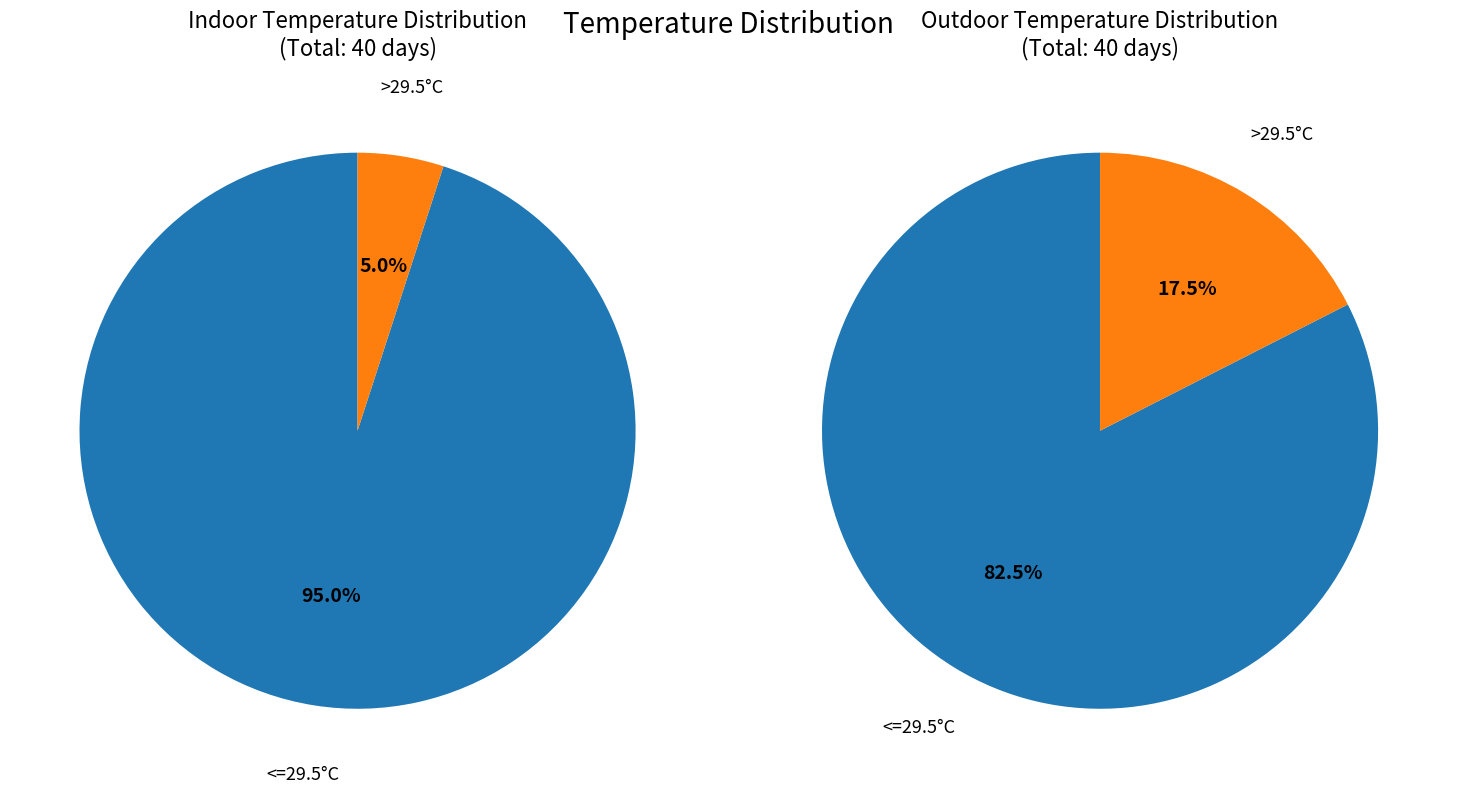

Is it true that 1/4 is 8% of the pie?

False